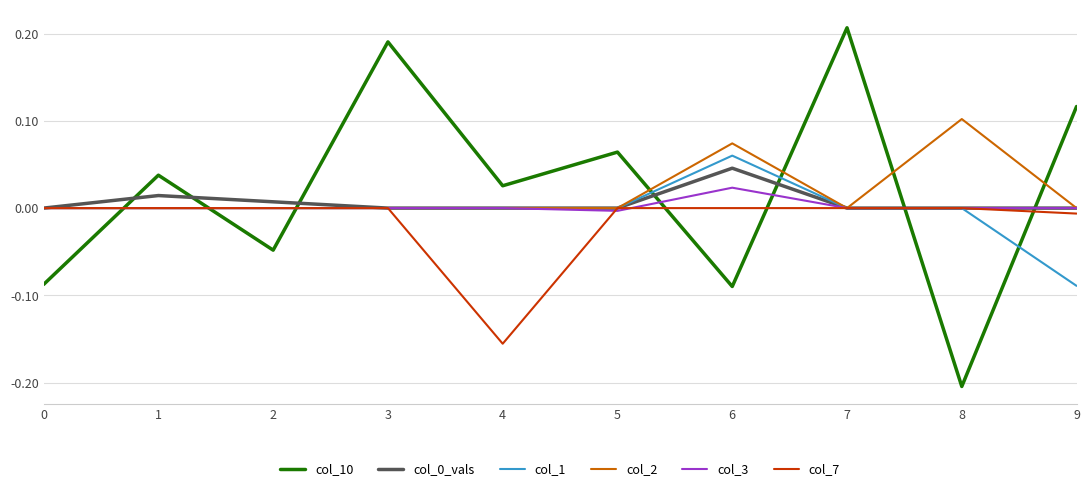

The col_2 series shows 0.0 at 4. True or false?

True